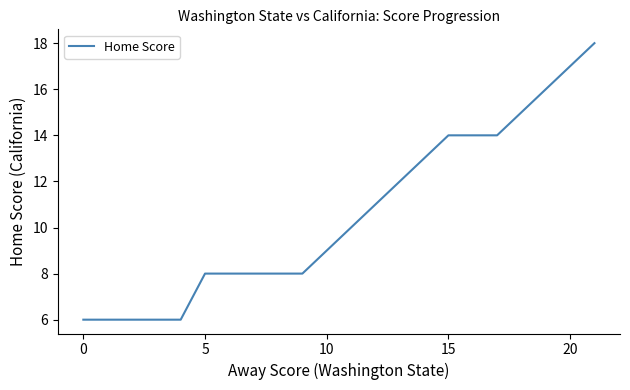

What is the average value?

10